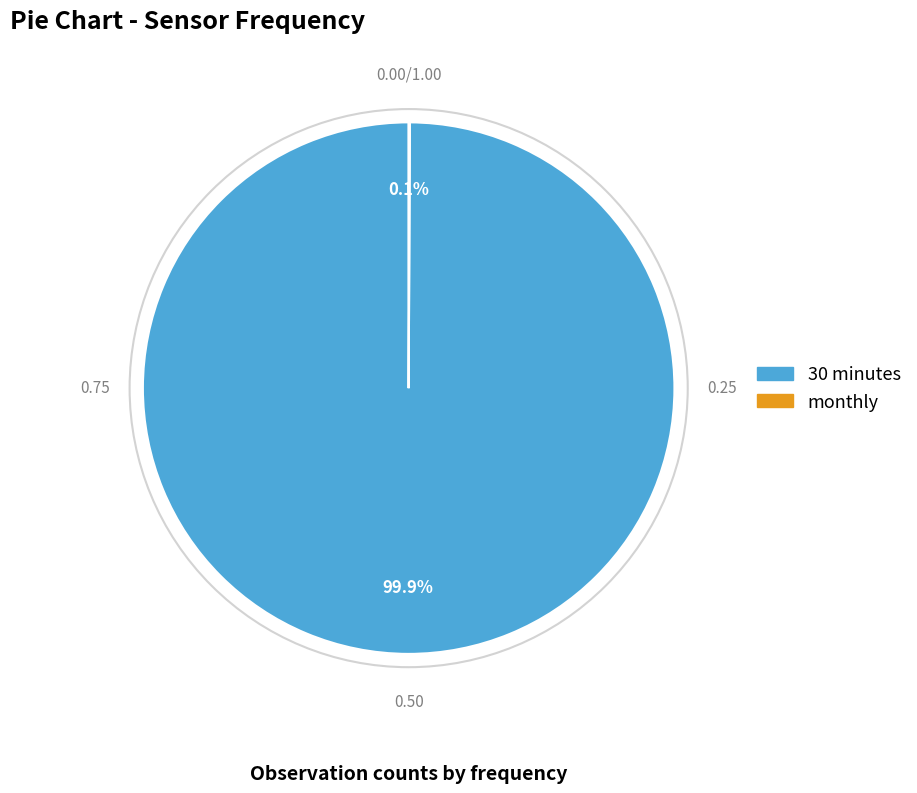

What is the largest slice in the pie chart?

30 minutes